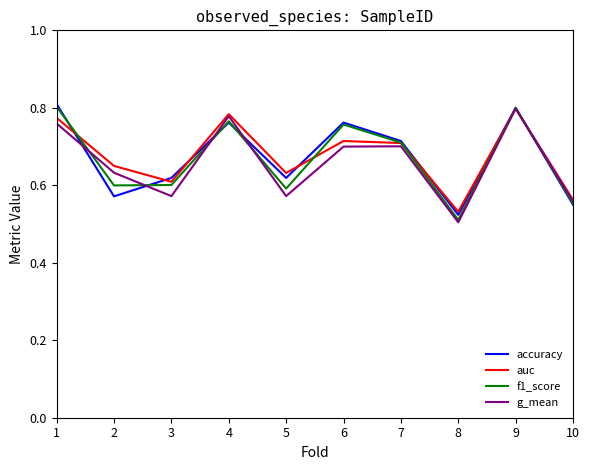

Which series changed the most between 1 and 8?

f1_score